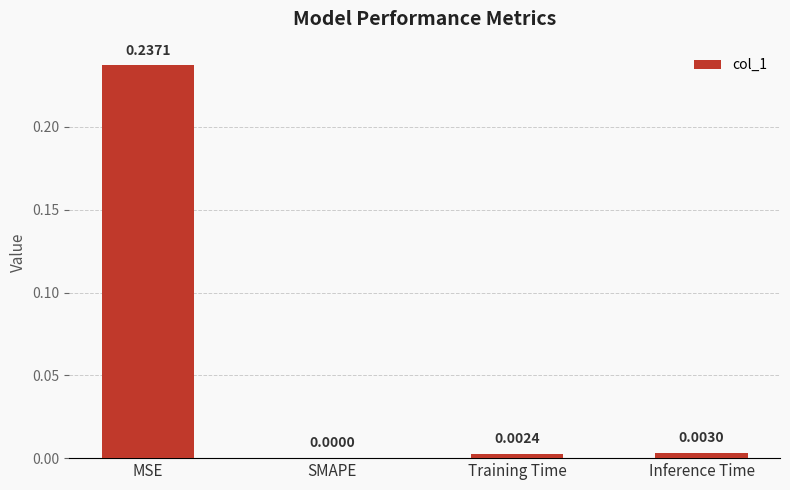

At which label is the value closest to 0?

SMAPE